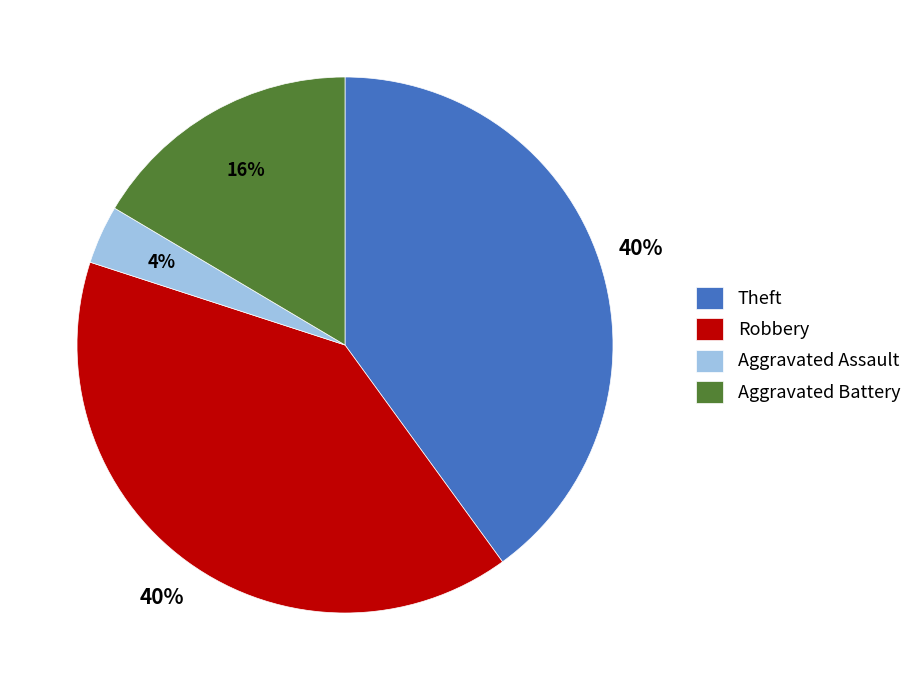

To the nearest percent, what portion does Theft represent?

40%